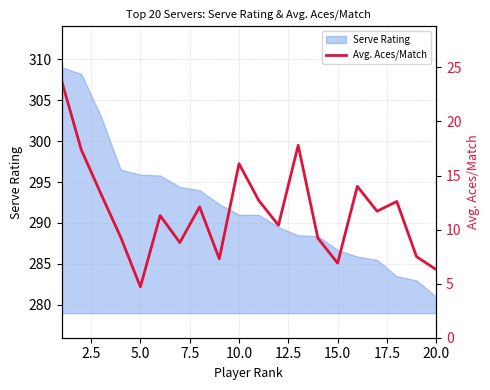

How many lines are shown in the chart?

1